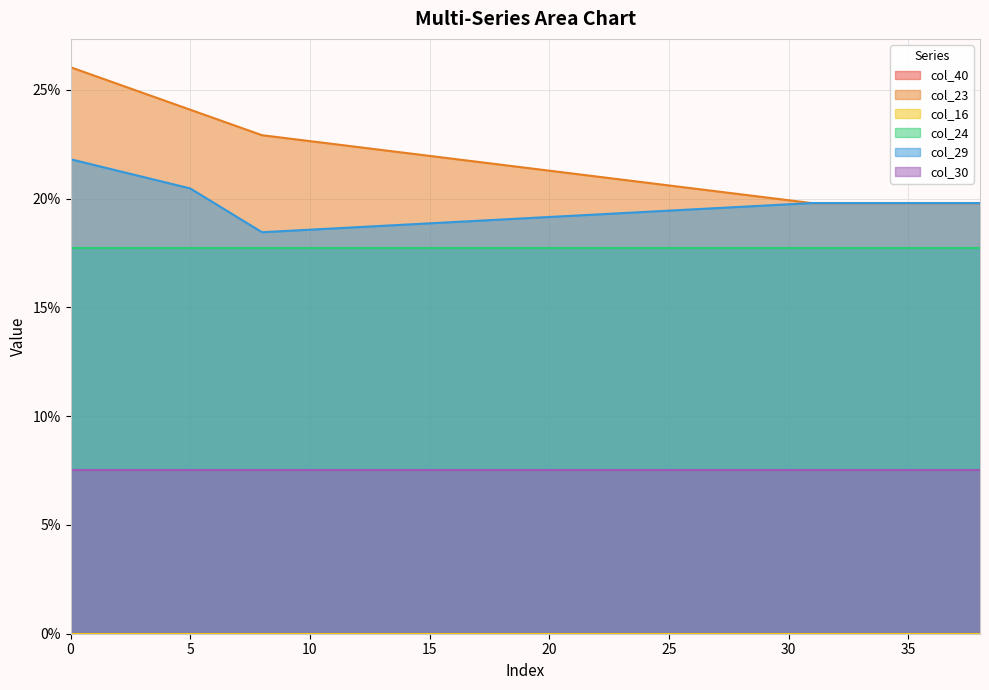

Reading right to left, transcribe all the data shown in this chart.

col_40: 38=0.0	37=0.0	36=0.0	35=0.0	34=0.0	33=0.0	32=0.0	31=0.0	30=0.0	29=0.0	28=0.0	27=0.0	26=0.0	25=0.0	24=0.0	23=0.0	22=0.0	21=0.0	20=0.0	19=0.0	18=0.0	17=0.0	16=0.0	15=0.0	14=0.0	13=0.0	12=0.0	11=0.0	10=0.0	9=0.0	8=0.0	7=0.0	6=0.0	5=0.0	4=0.0	3=0.0	2=0.0	1=0.0	0=0.0
col_23: 38=0.2	37=0.2	36=0.2	35=0.2	34=0.2	33=0.2	32=0.2	31=0.2	30=0.2	29=0.2	28=0.2	27=0.2	26=0.2	25=0.2	24=0.2	23=0.2	22=0.2	21=0.2	20=0.2	19=0.2	18=0.2	17=0.2	16=0.2	15=0.2	14=0.2	13=0.2	12=0.2	11=0.2	10=0.2	9=0.2	8=0.2	7=0.2	6=0.2	5=0.2	4=0.2	3=0.2	2=0.3	1=0.3	0=0.3
col_16: 38=0.0	37=0.0	36=0.0	35=0.0	34=0.0	33=0.0	32=0.0	31=0.0	30=0.0	29=0.0	28=0.0	27=0.0	26=0.0	25=0.0	24=0.0	23=0.0	22=0.0	21=0.0	20=0.0	19=0.0	18=0.0	17=0.0	16=0.0	15=0.0	14=0.0	13=0.0	12=0.0	11=0.0	10=0.0	9=0.0	8=0.0	7=0.0	6=0.0	5=0.0	4=0.0	3=0.0	2=0.0	1=0.0	0=0.0
col_24: 38=0.2	37=0.2	36=0.2	35=0.2	34=0.2	33=0.2	32=0.2	31=0.2	30=0.2	29=0.2	28=0.2	27=0.2	26=0.2	25=0.2	24=0.2	23=0.2	22=0.2	21=0.2	20=0.2	19=0.2	18=0.2	17=0.2	16=0.2	15=0.2	14=0.2	13=0.2	12=0.2	11=0.2	10=0.2	9=0.2	8=0.2	7=0.2	6=0.2	5=0.2	4=0.2	3=0.2	2=0.2	1=0.2	0=0.2
col_29: 38=0.2	37=0.2	36=0.2	35=0.2	34=0.2	33=0.2	32=0.2	31=0.2	30=0.2	29=0.2	28=0.2	27=0.2	26=0.2	25=0.2	24=0.2	23=0.2	22=0.2	21=0.2	20=0.2	19=0.2	18=0.2	17=0.2	16=0.2	15=0.2	14=0.2	13=0.2	12=0.2	11=0.2	10=0.2	9=0.2	8=0.2	7=0.2	6=0.2	5=0.2	4=0.2	3=0.2	2=0.2	1=0.2	0=0.2
col_30: 38=0.1	37=0.1	36=0.1	35=0.1	34=0.1	33=0.1	32=0.1	31=0.1	30=0.1	29=0.1	28=0.1	27=0.1	26=0.1	25=0.1	24=0.1	23=0.1	22=0.1	21=0.1	20=0.1	19=0.1	18=0.1	17=0.1	16=0.1	15=0.1	14=0.1	13=0.1	12=0.1	11=0.1	10=0.1	9=0.1	8=0.1	7=0.1	6=0.1	5=0.1	4=0.1	3=0.1	2=0.1	1=0.1	0=0.1